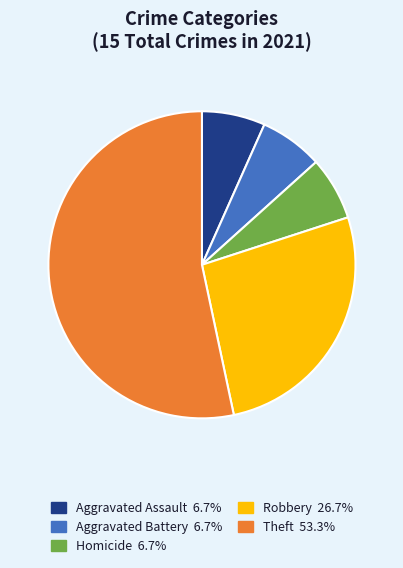

Is there a majority slice in this chart?

Yes